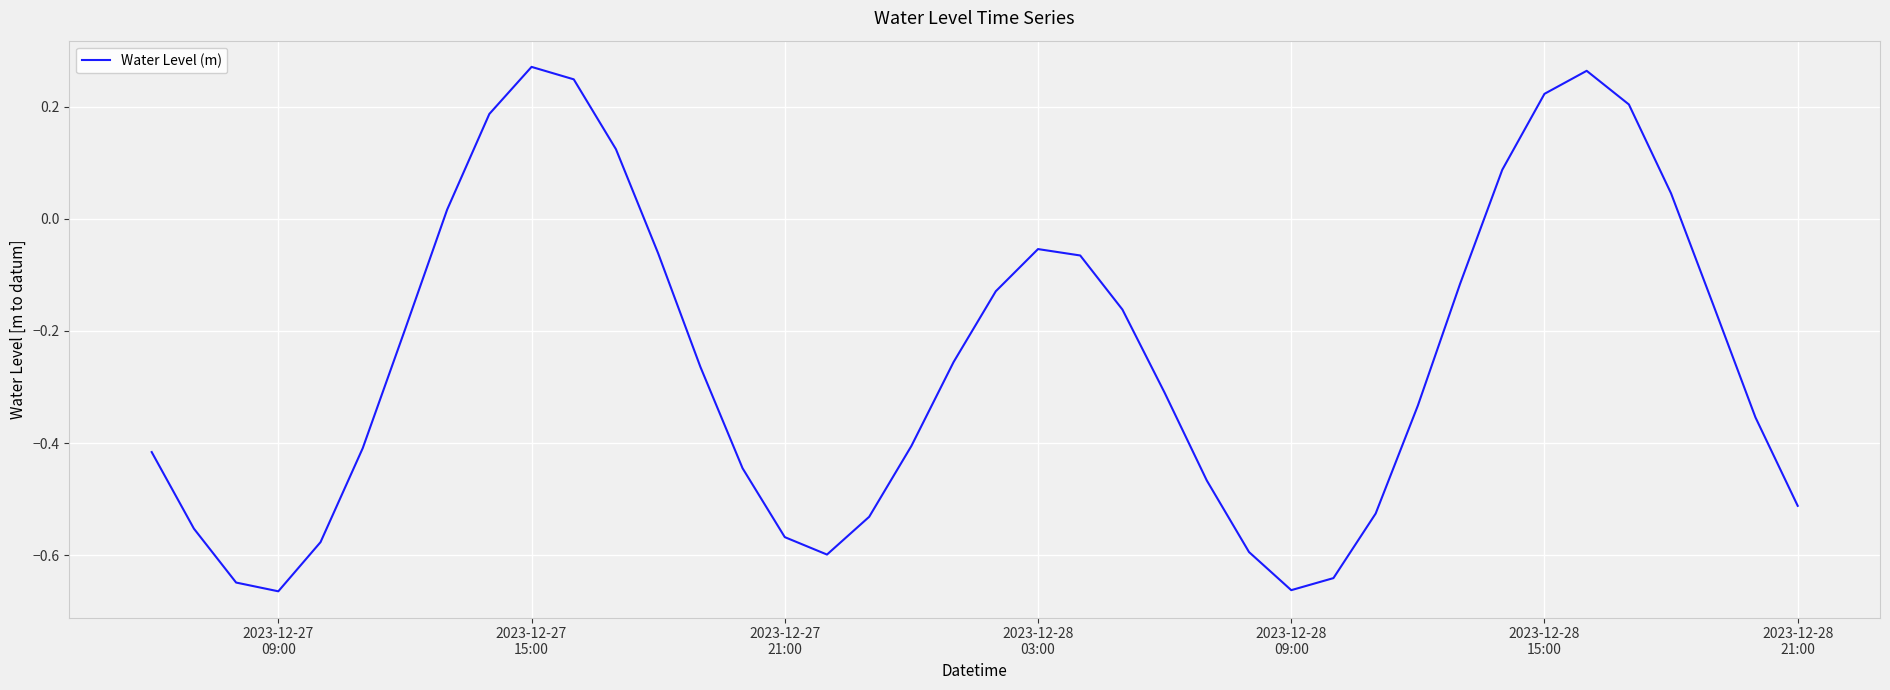

How many lines are shown in the chart?

1